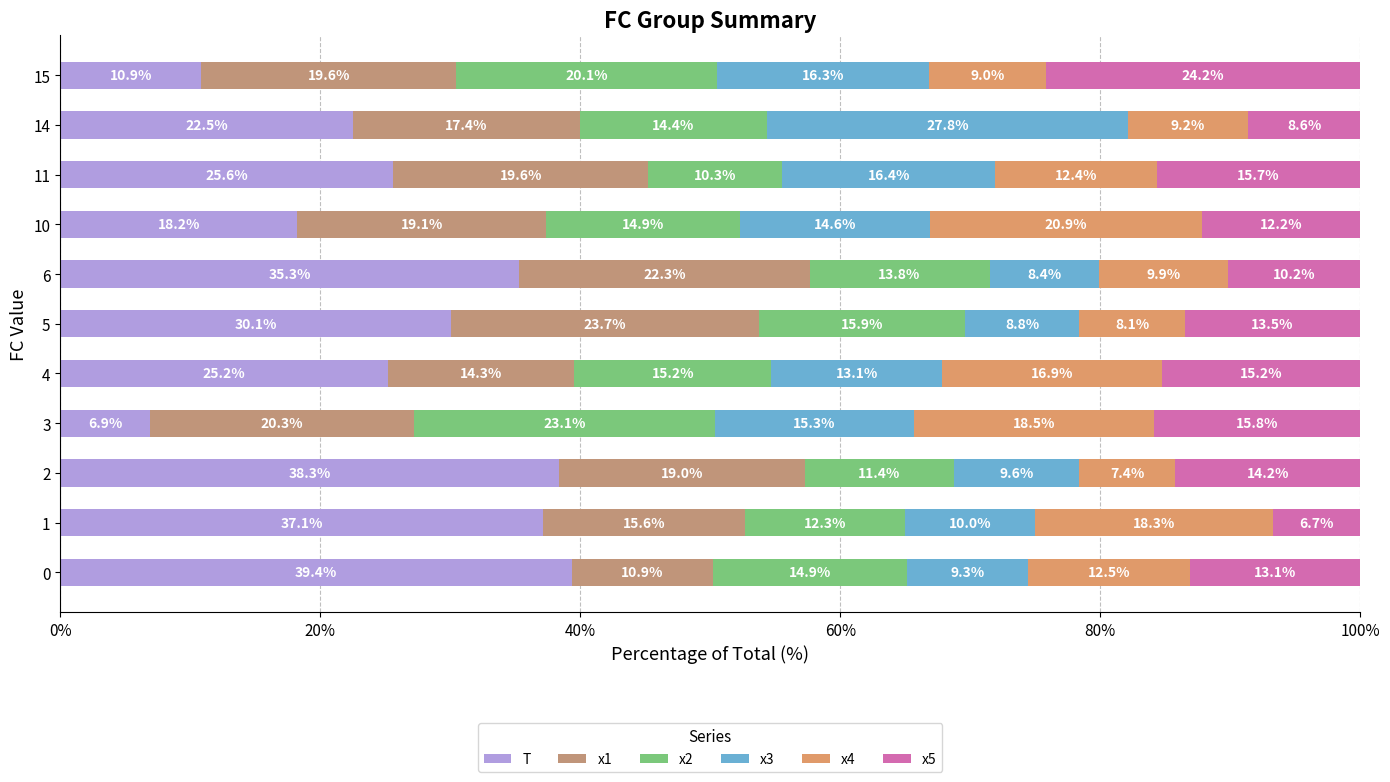

How many data points in T are above 25?

7